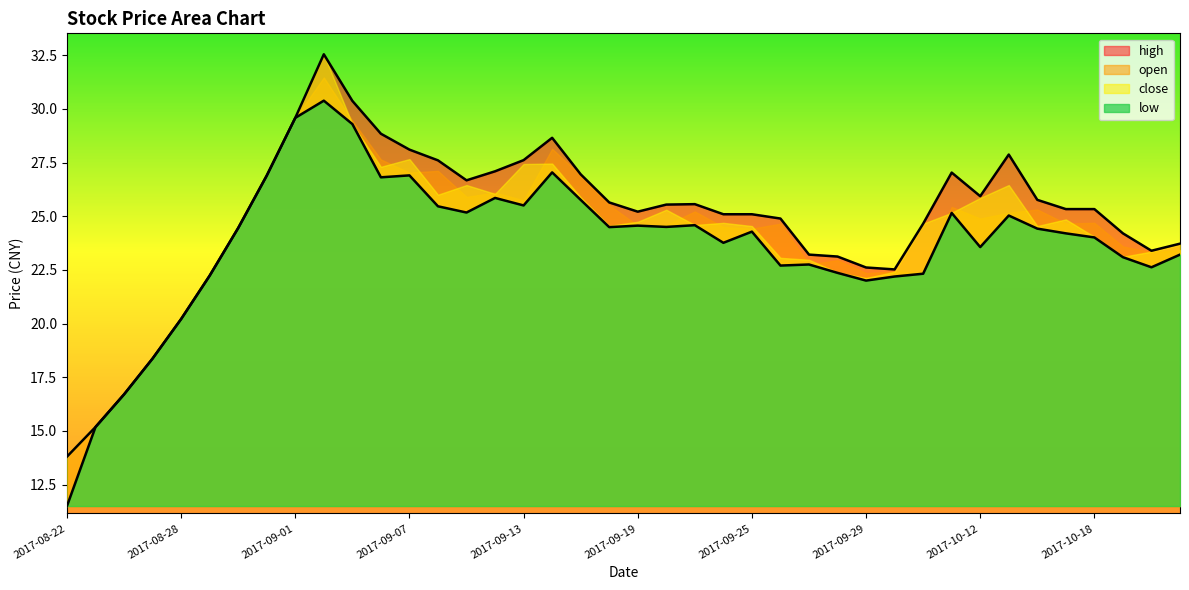

Is it true that high equals 25.7 at 2017-08-24?

False